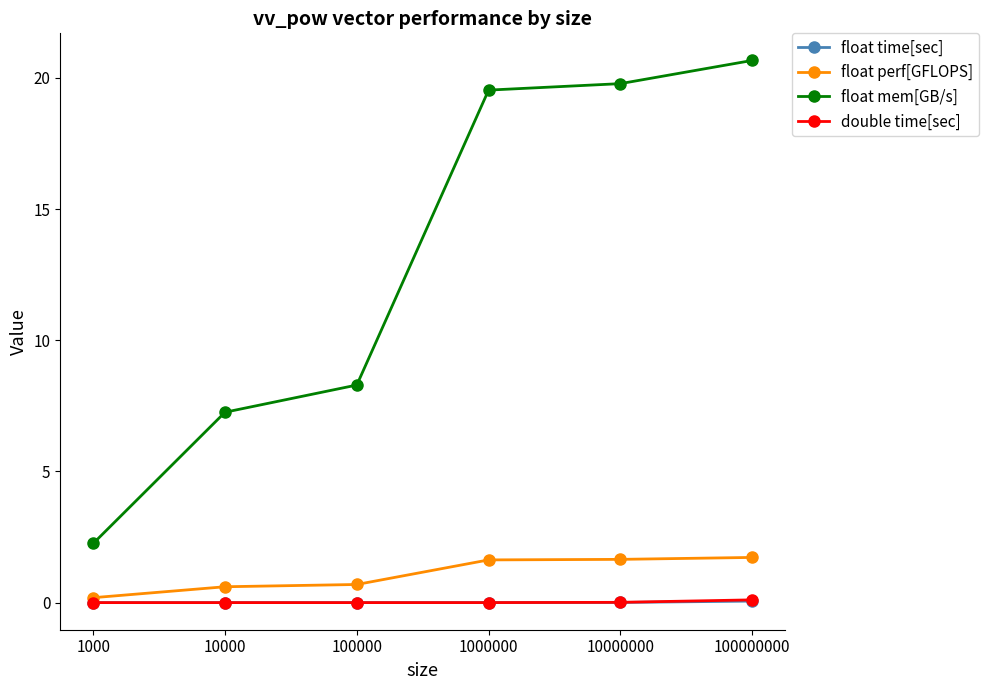

True or false: float mem[GB/s] has a value of 19.5 at 1000000.

True